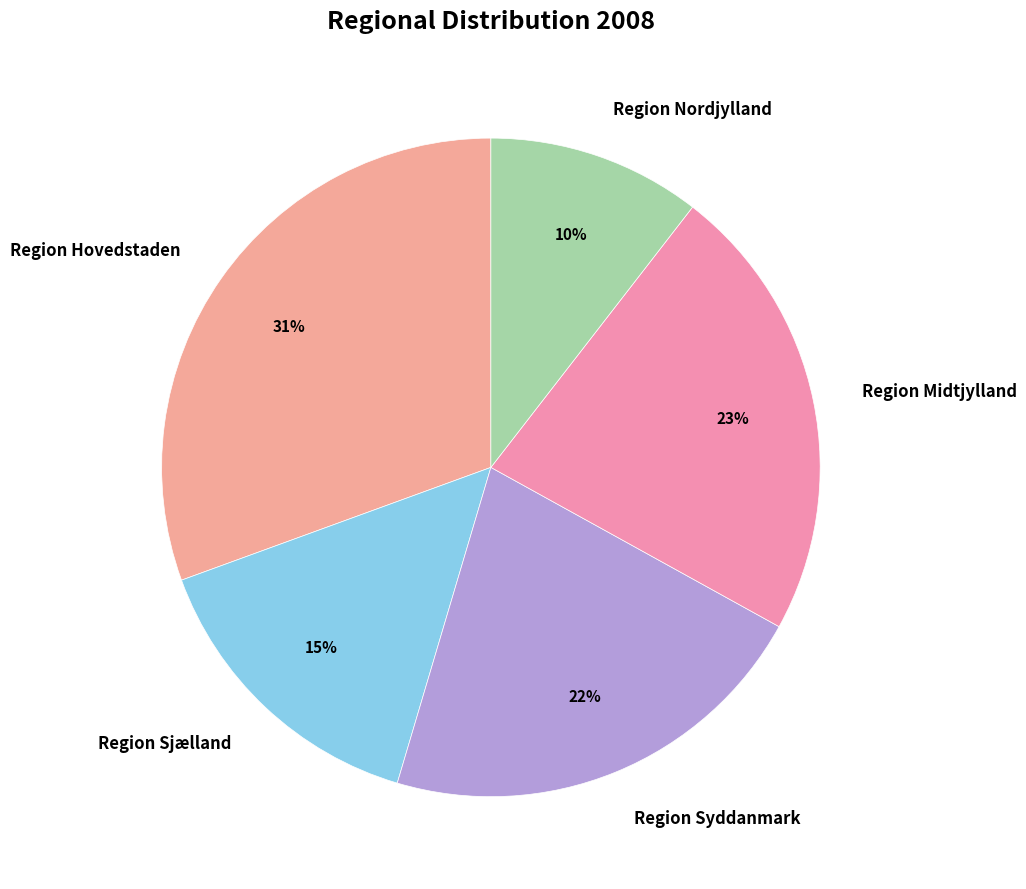

Is the sum of Region Sjælland and Region Hovedstaden greater than half?

No